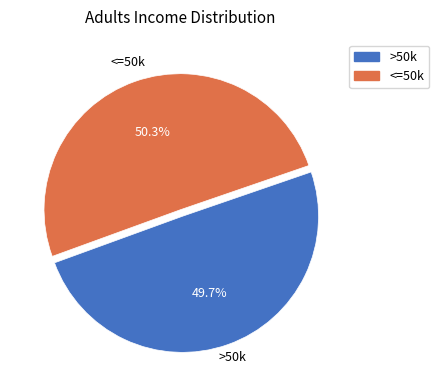

How many segments does this pie chart have?

2